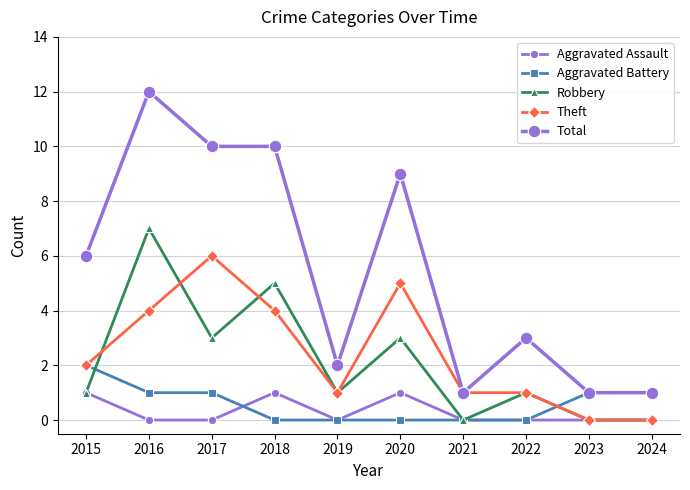

Does the chart have visible grid lines?

Yes